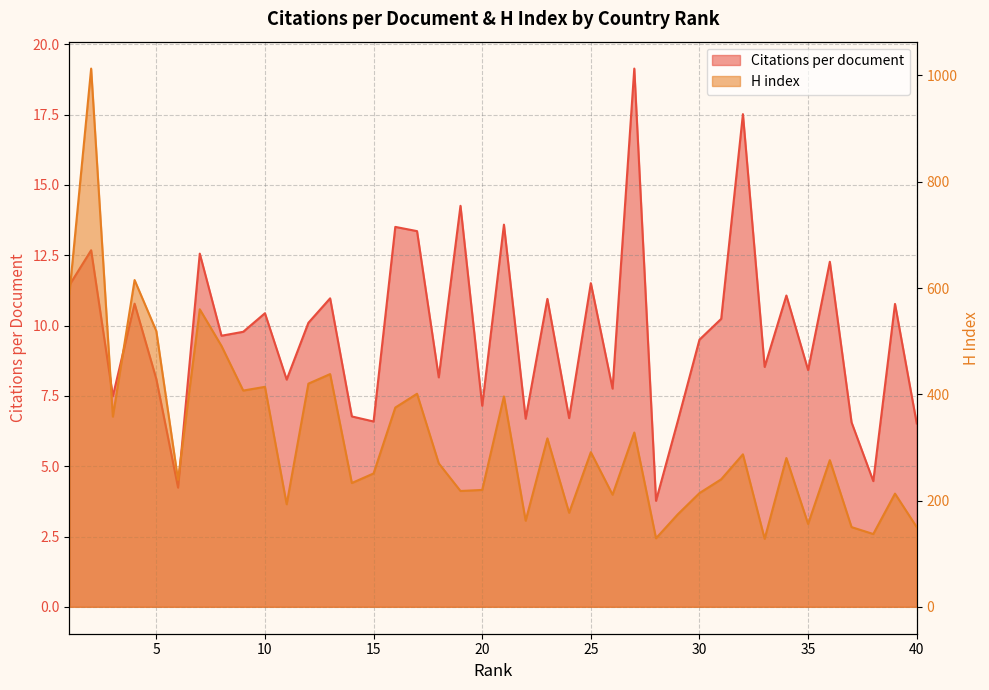

What value does the Citations per document series have at 2?

12.7